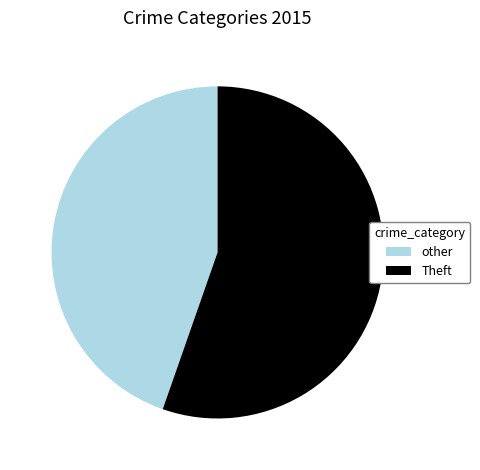

The other slice represents 39% of the pie. True or false?

False